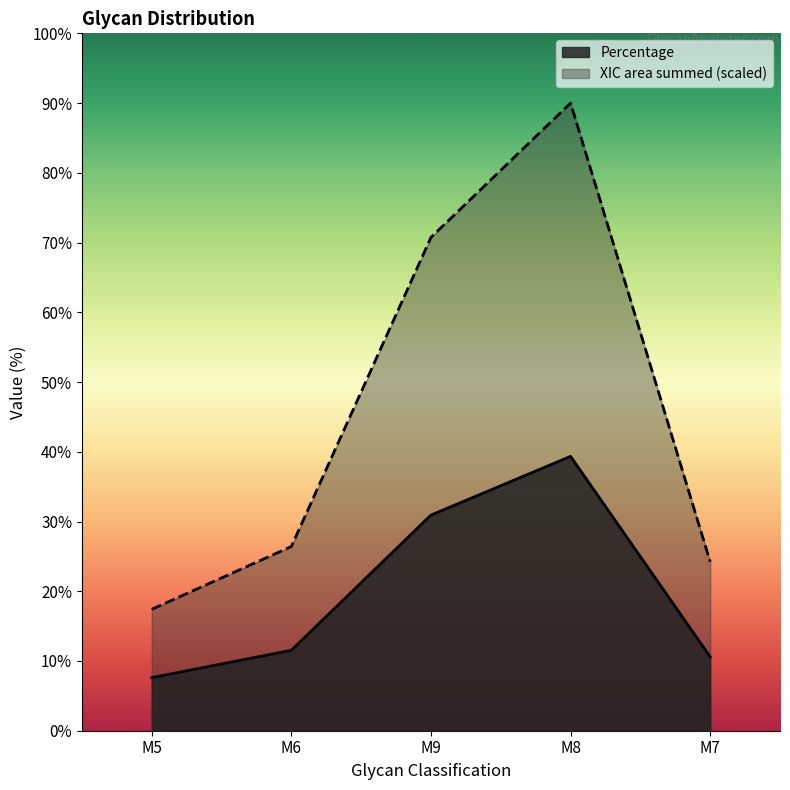

What is the maximum value for Percentage?

39.3